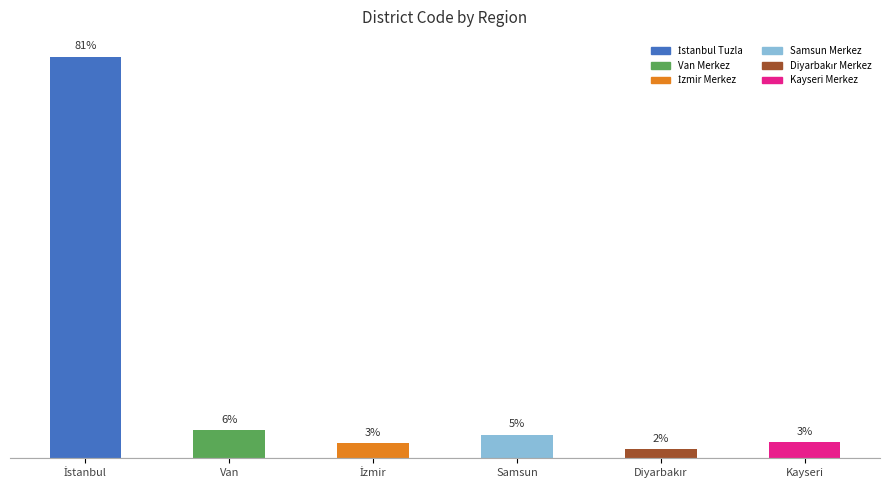

Reading left to right, transcribe all the data shown in this chart.

İstanbul=934015	Van=65001	İzmir=35001	Samsun=55001	Diyarbakır=21001	Kayseri=38001